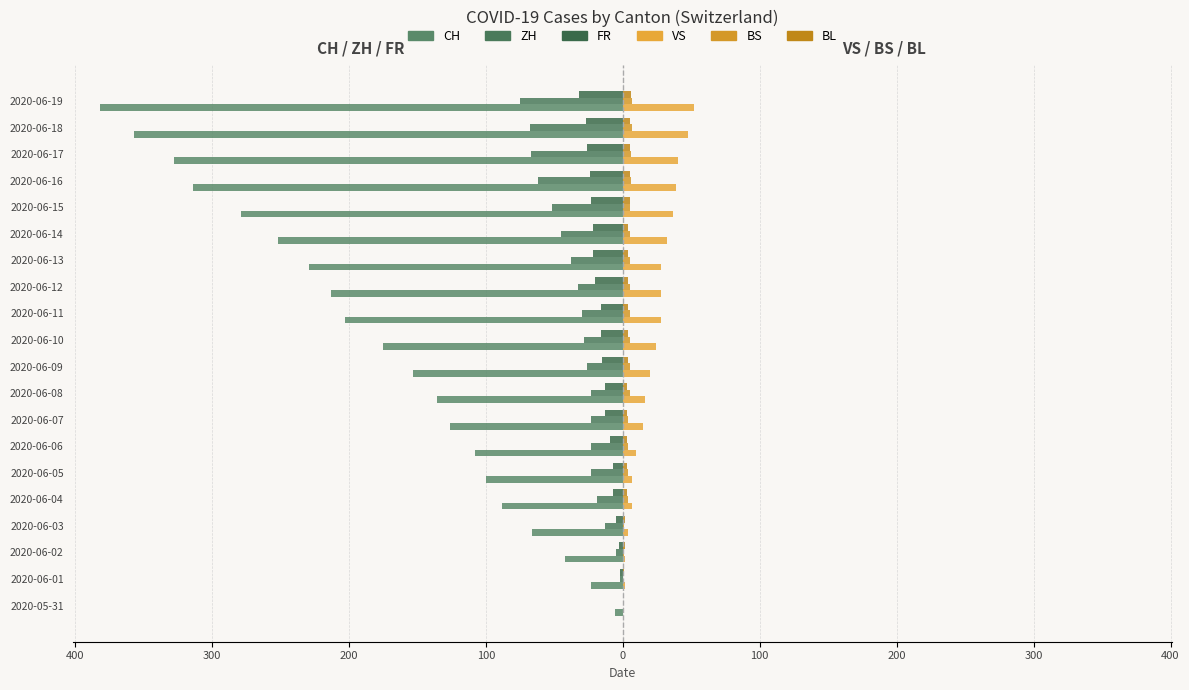

What is the average value of the ZH series?

-33